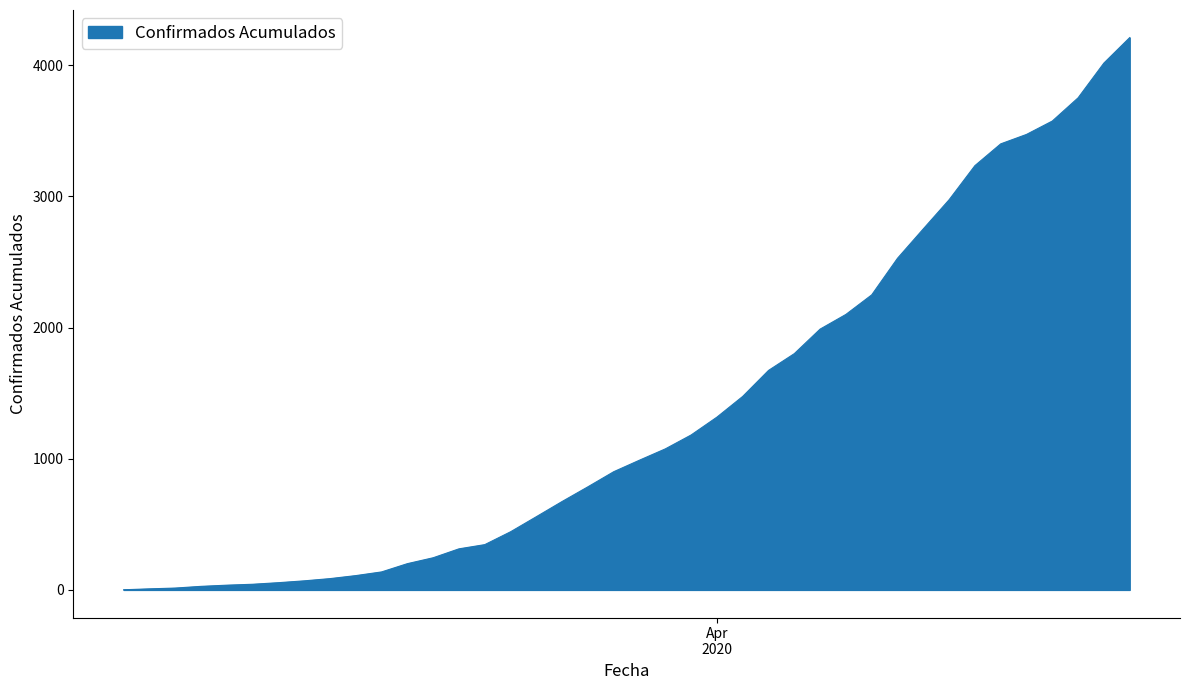

What is the minimum value shown in the chart?

1